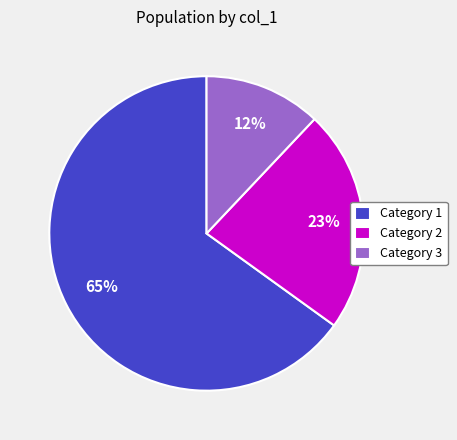

What is the ratio of the value at Category 2 to the value at Category 3?

1.9